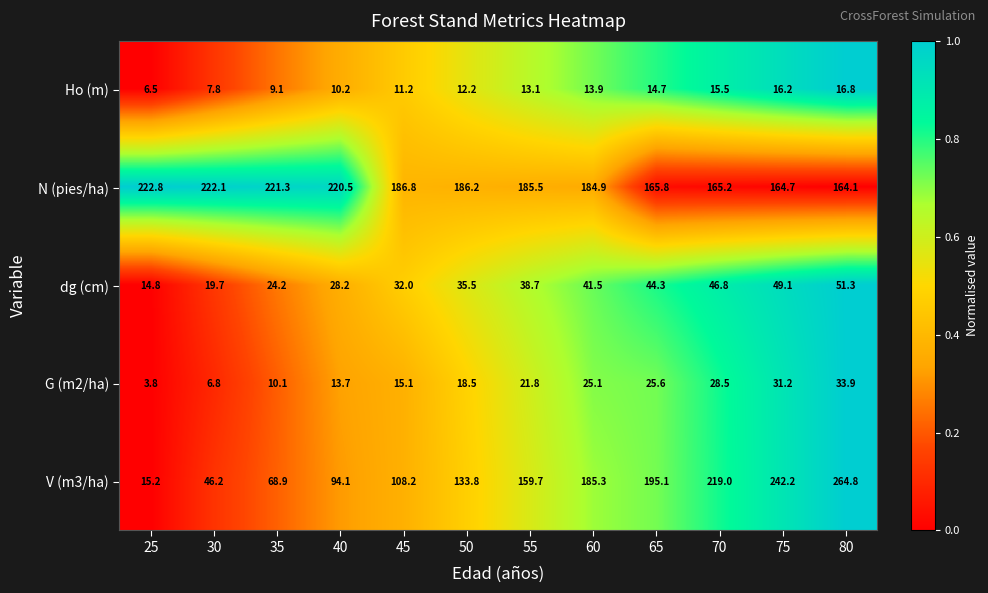

Is it true that N (pies/ha) equals 311.9 at 60?

False